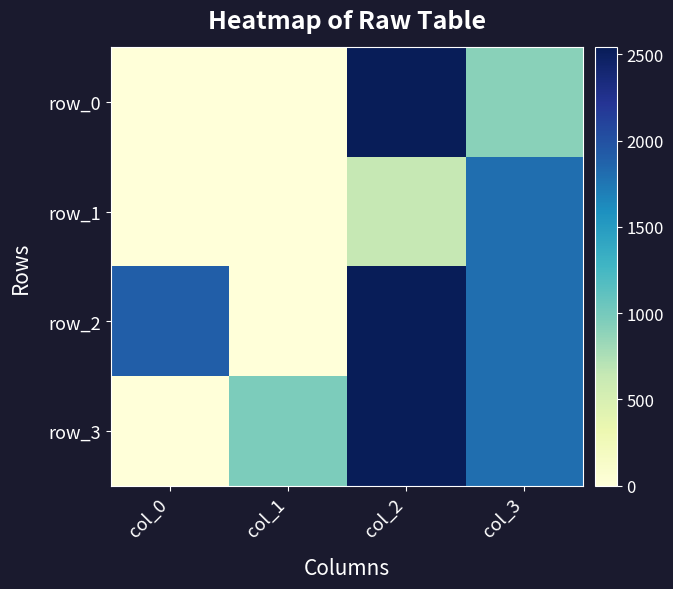

Reading left to right, what are all the values shown in this chart?

row_0: col_0=0	col_1=0	col_2=2540	col_3=910
row_1: col_0=0	col_1=0	col_2=640	col_3=1800
row_2: col_0=1900	col_1=0	col_2=2540	col_3=1800
row_3: col_0=0	col_1=970	col_2=2540	col_3=1800